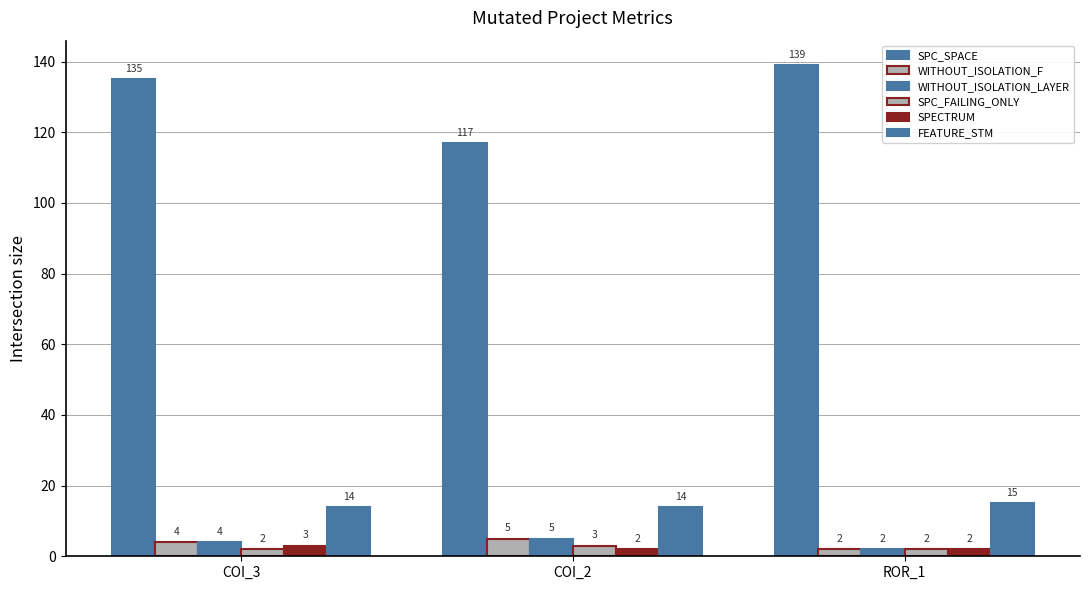

Reading left to right, what are all the values shown in this chart?

SPC_SPACE: 135	117	139
WITHOUT_ISOLATION_F: 4	5	2
WITHOUT_ISOLATION_LAYER: 4	5	2
SPC_FAILING_ONLY: 2	3	2
SPECTRUM: 3	2	2
FEATURE_STM: 14	14	15